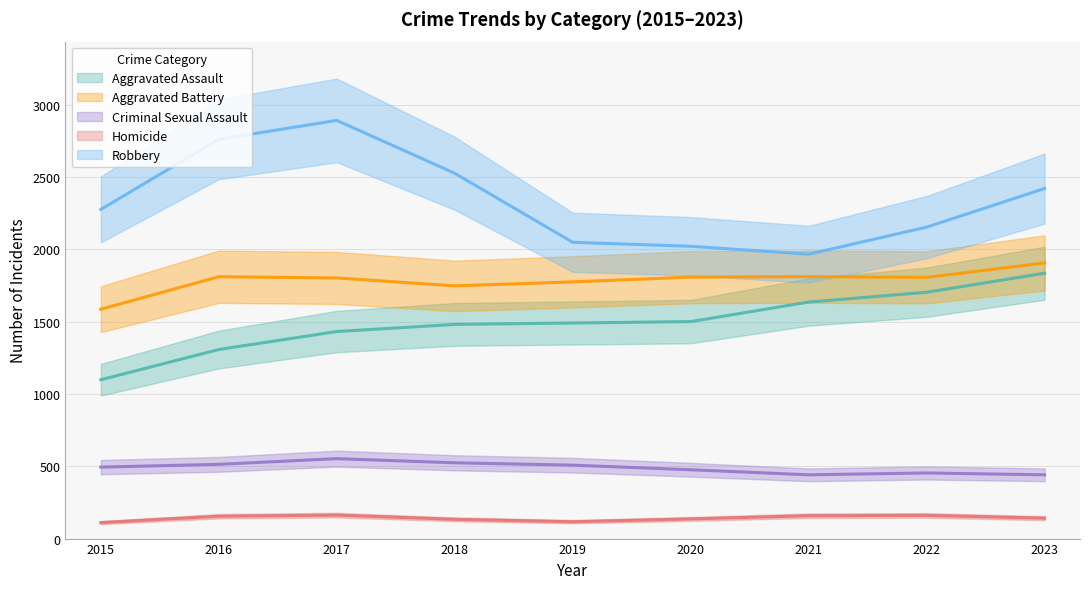

At which category does the chart reach its peak across all series?

2017